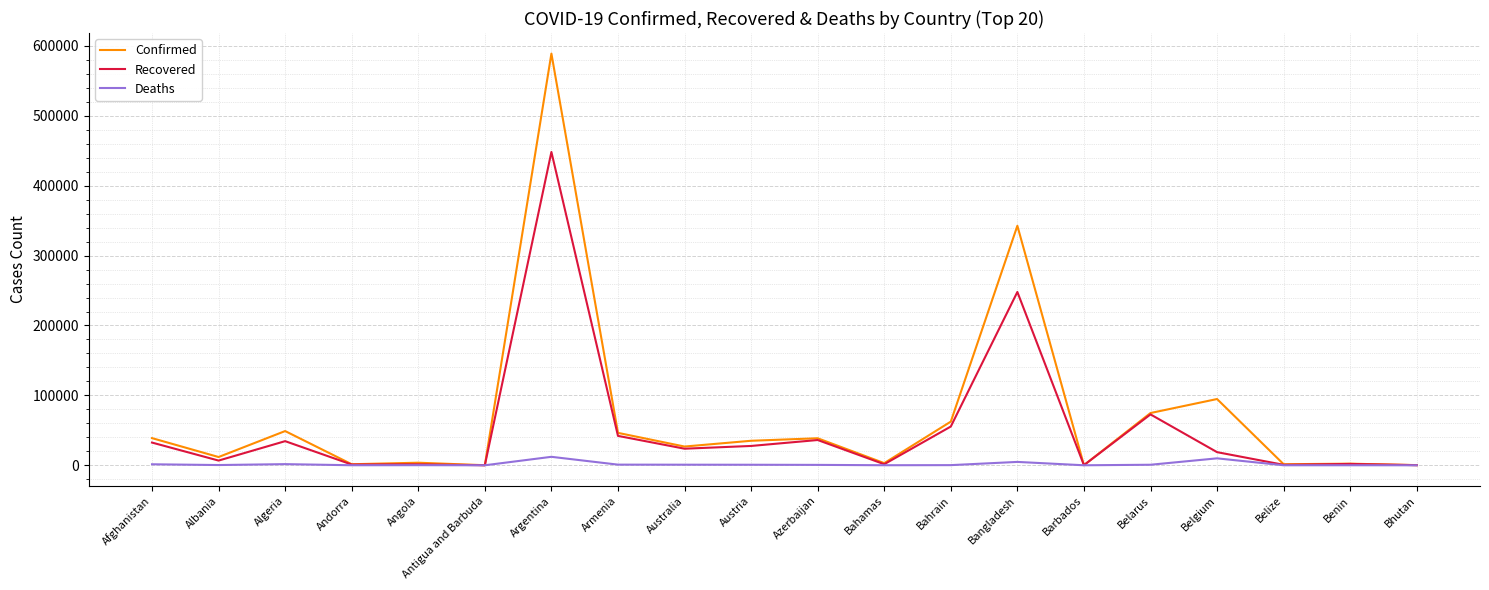

What are all the series names shown in the legend?

Confirmed, Recovered, Deaths